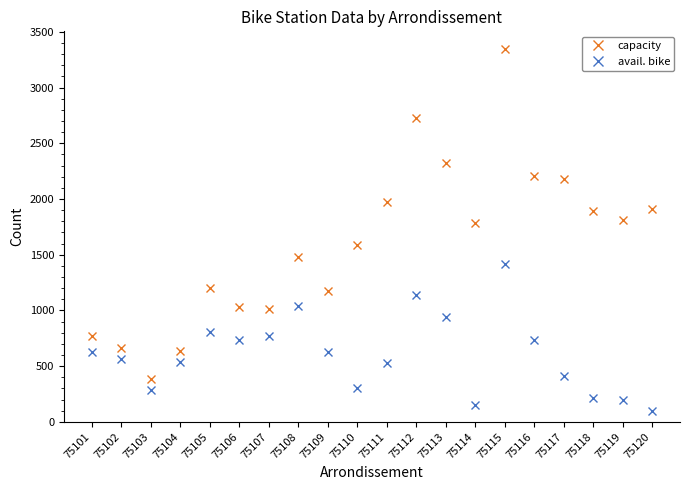

The value of capacity at 75104 is 293. True or false?

False